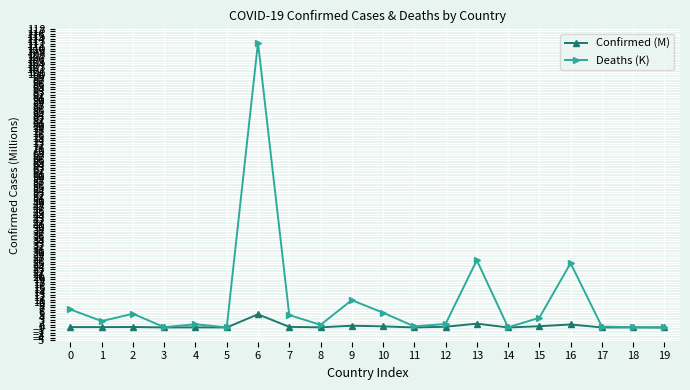

List the series in order of their peak value, lowest first.

Confirmed (M), Deaths (K)